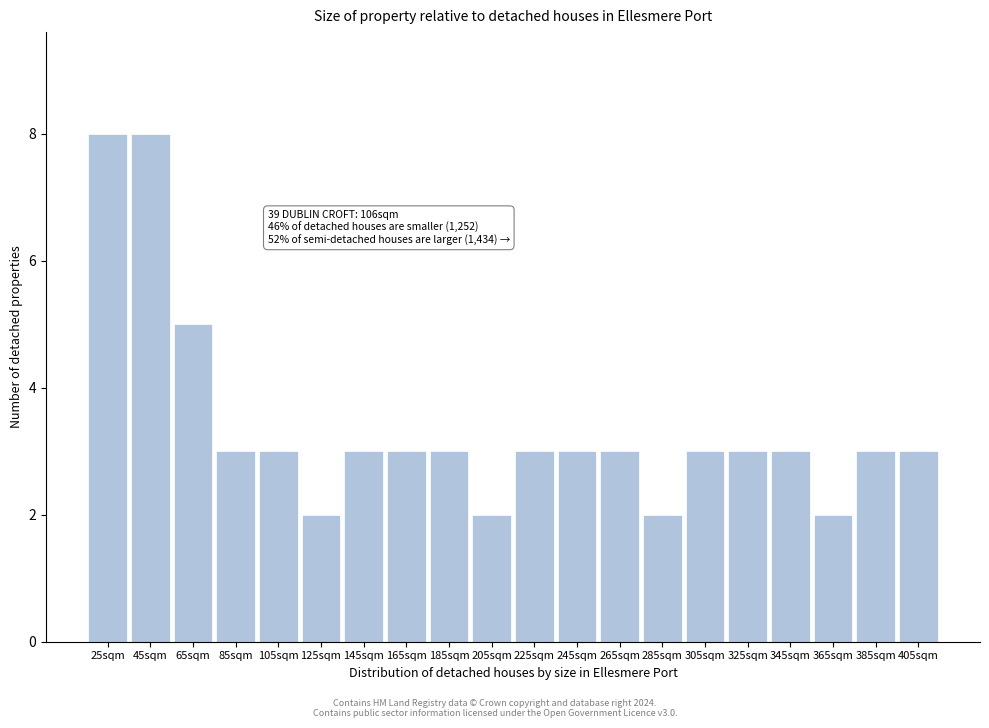

Reading left to right, what are all the values shown in this chart?

25sqm=8	45sqm=8	65sqm=5	85sqm=3	105sqm=3	125sqm=2	145sqm=3	165sqm=3	185sqm=3	205sqm=2	225sqm=3	245sqm=3	265sqm=3	285sqm=2	305sqm=3	325sqm=3	345sqm=3	365sqm=2	385sqm=3	405sqm=3